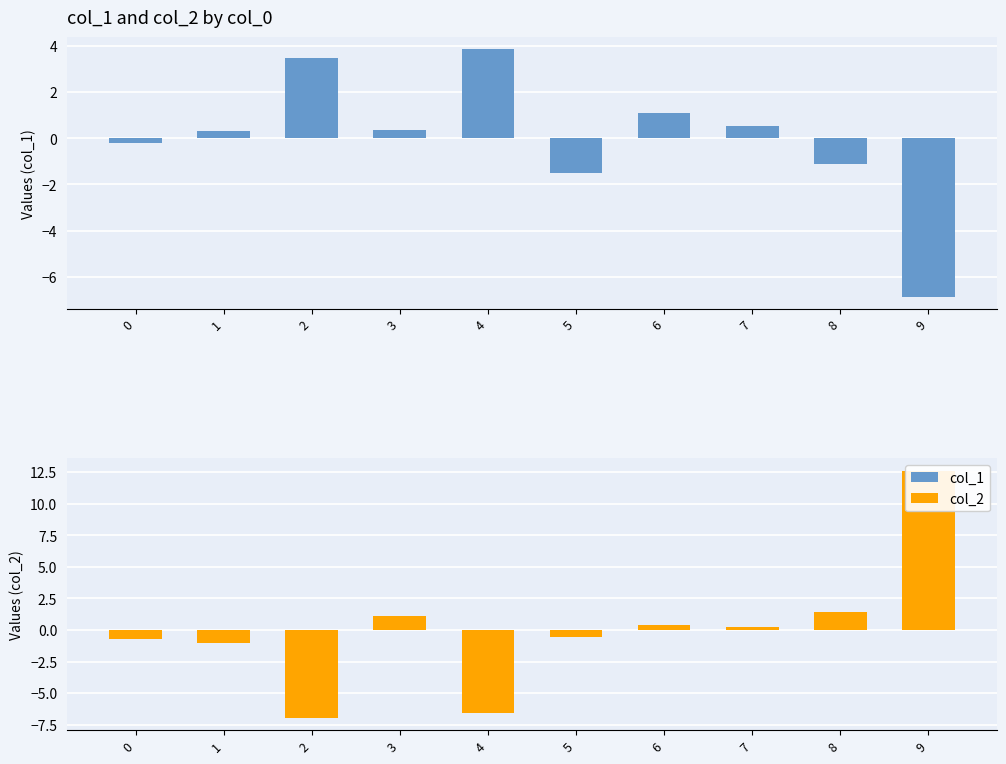

How many values in the col_1 series exceed 0?

6